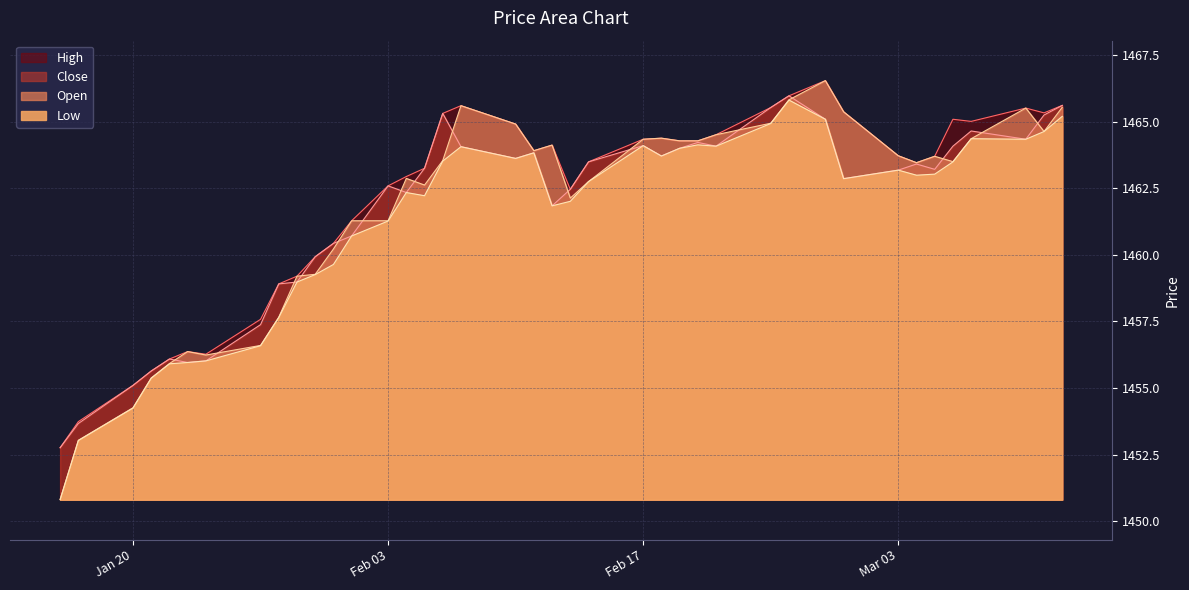

What is the difference between the second highest and second lowest values in the High series?

12.2